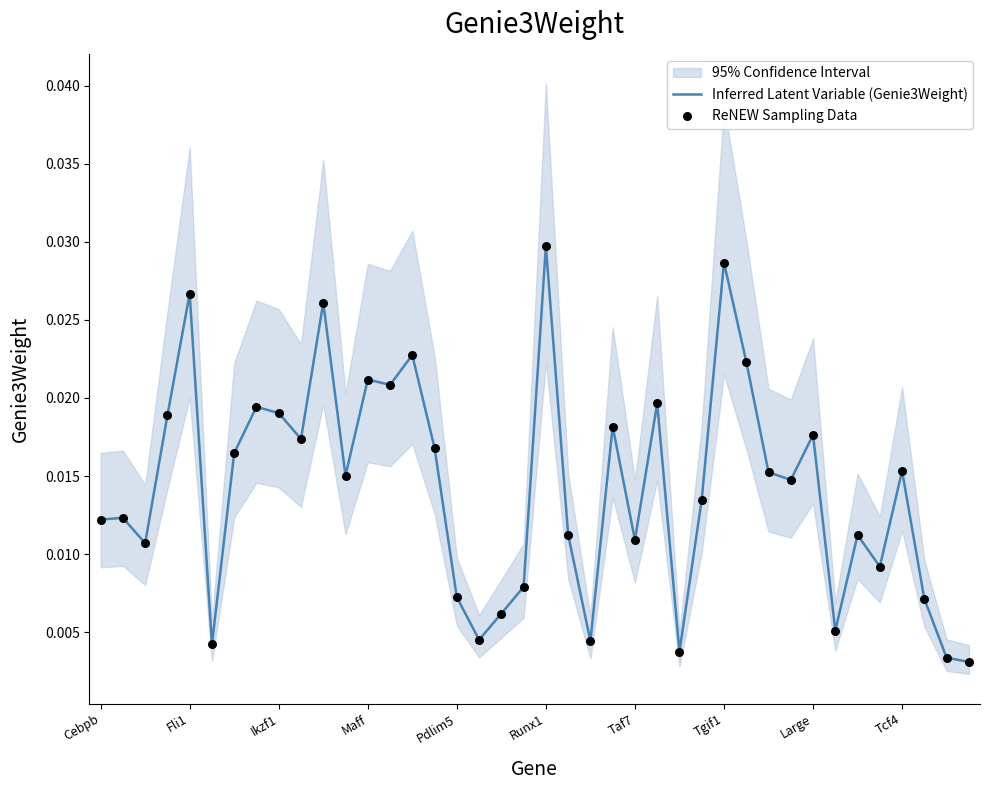

At which category is the sum across all series the highest?

Runx1